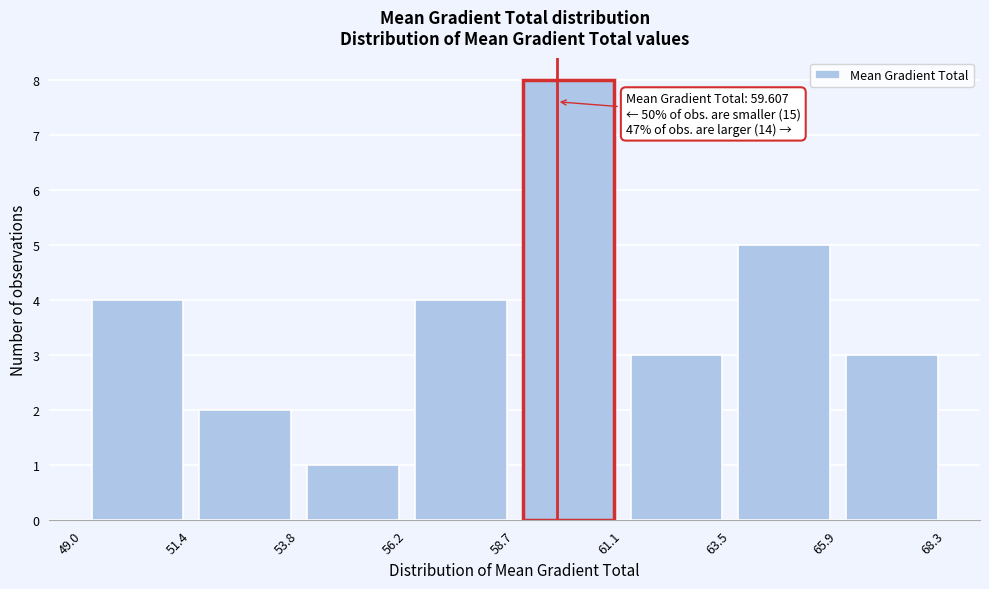

Which range on the x-axis has the tallest bar?

58.7 to 61.1